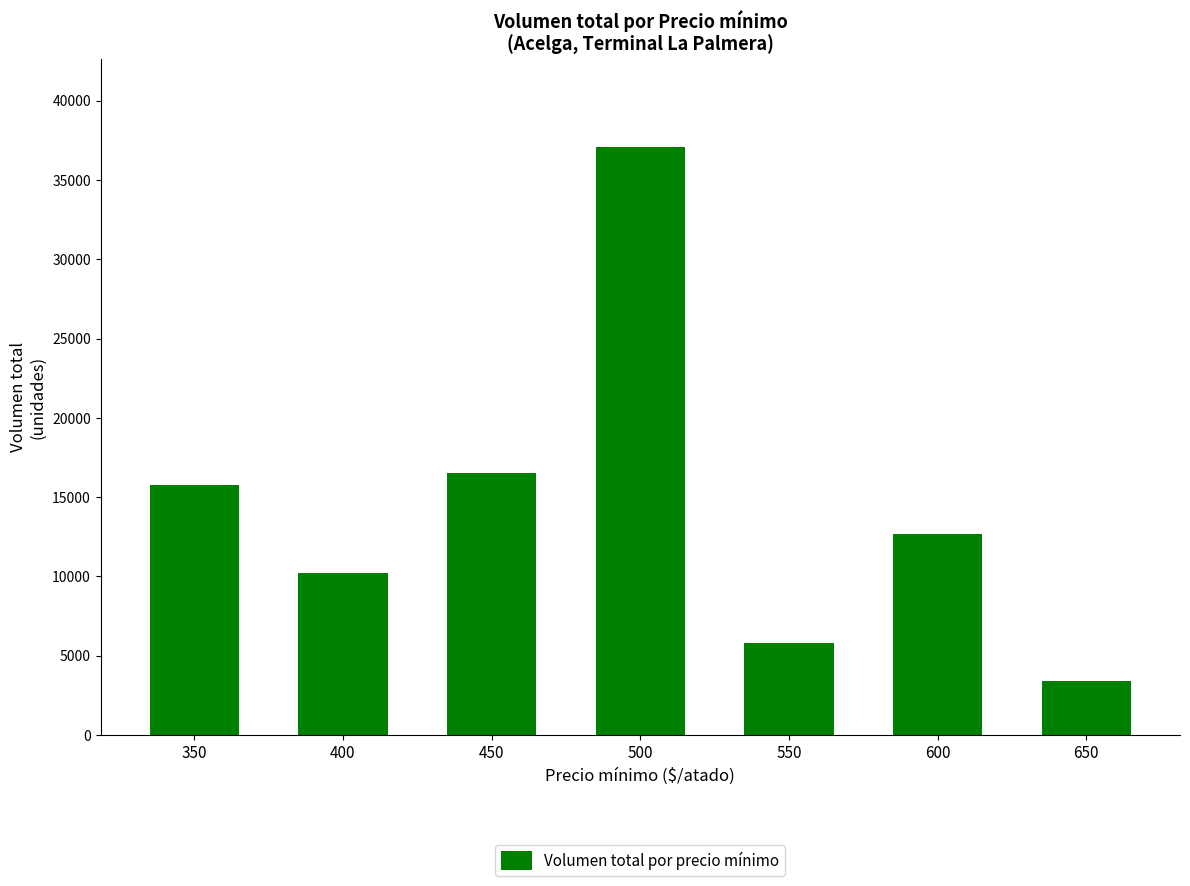

Reading right to left, list all the values displayed in this chart.

3400	12660	5800	37060	16540	10200	15760